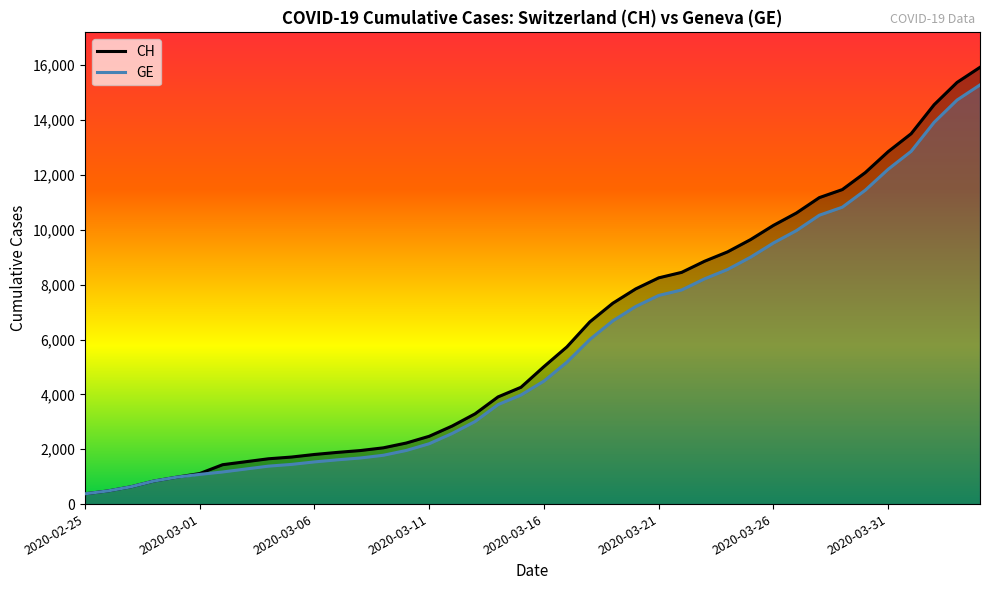

How many lines are shown in the chart?

2